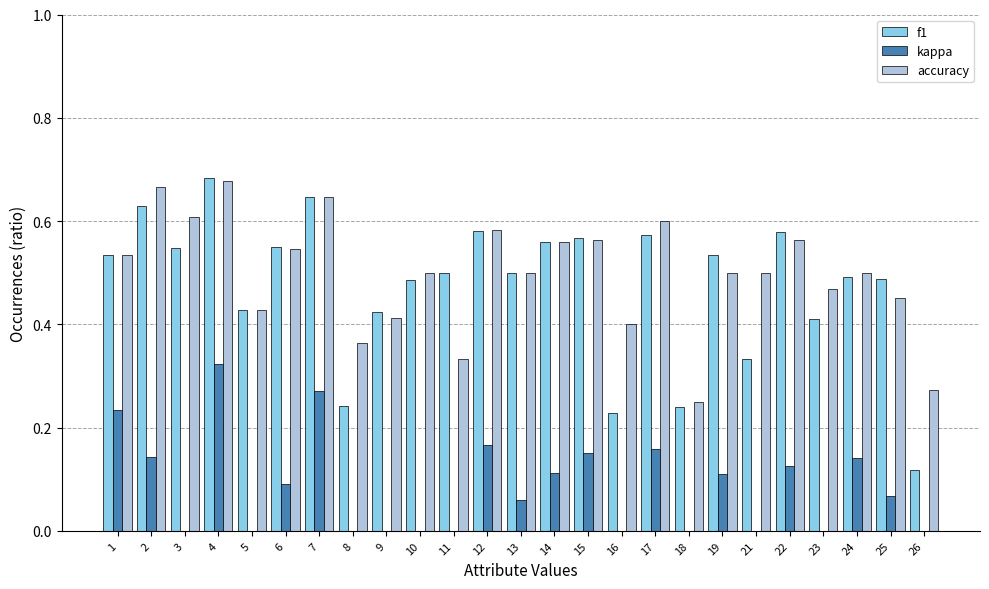

Reading left to right, what are all the values shown in this chart?

f1: 0.5	0.6	0.5	0.7	0.4	0.5	0.6	0.2	0.4	0.5	0.5	0.6	0.5	0.6	0.6	0.2	0.6	0.2	0.5	0.3	0.6	0.4	0.5	0.5	0.1
kappa: 0.2	0.1	-0.0	0.3	-0.4	0.1	0.3	-0.2	-0.0	0.0	0.0	0.2	0.1	0.1	0.2	0.0	0.2	-0.5	0.1	0.0	0.1	-0.1	0.1	0.1	0.0
accuracy: 0.5	0.7	0.6	0.7	0.4	0.5	0.6	0.4	0.4	0.5	0.3	0.6	0.5	0.6	0.6	0.4	0.6	0.2	0.5	0.5	0.6	0.5	0.5	0.5	0.3